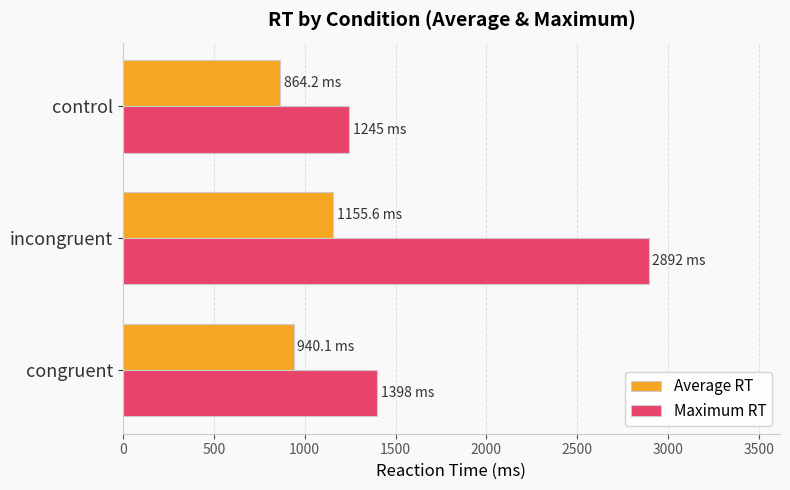

At which category does the chart reach its minimum across all series?

control